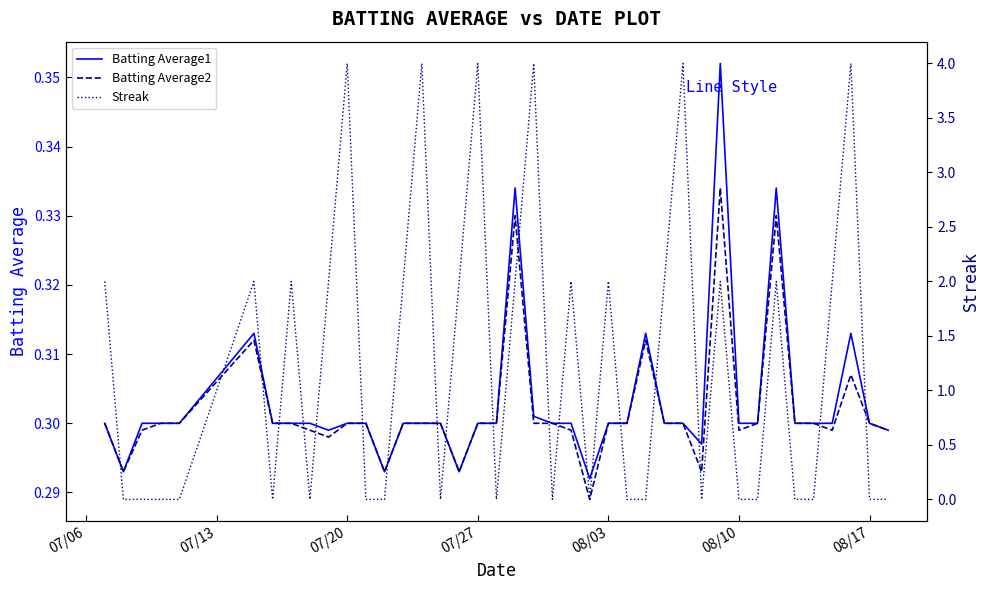

True or false: Batting Average2 and Batting Average1 intersect in this chart.

False